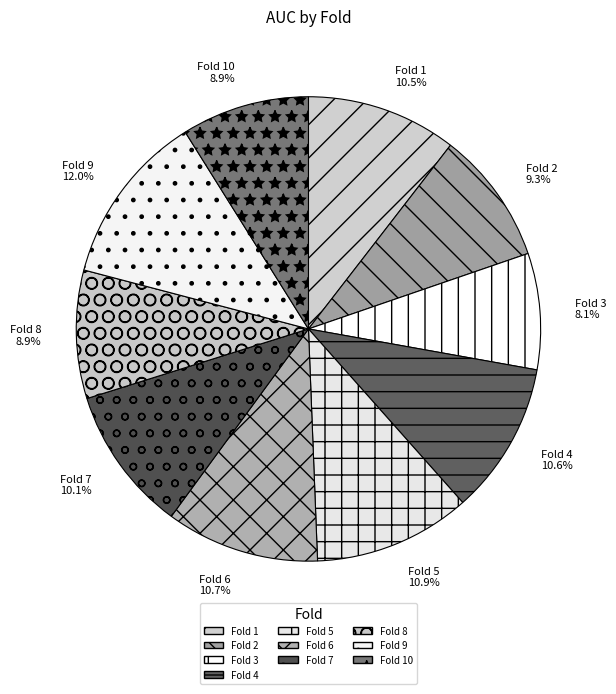

Is it true that Fold 6 is 11% of the pie?

True